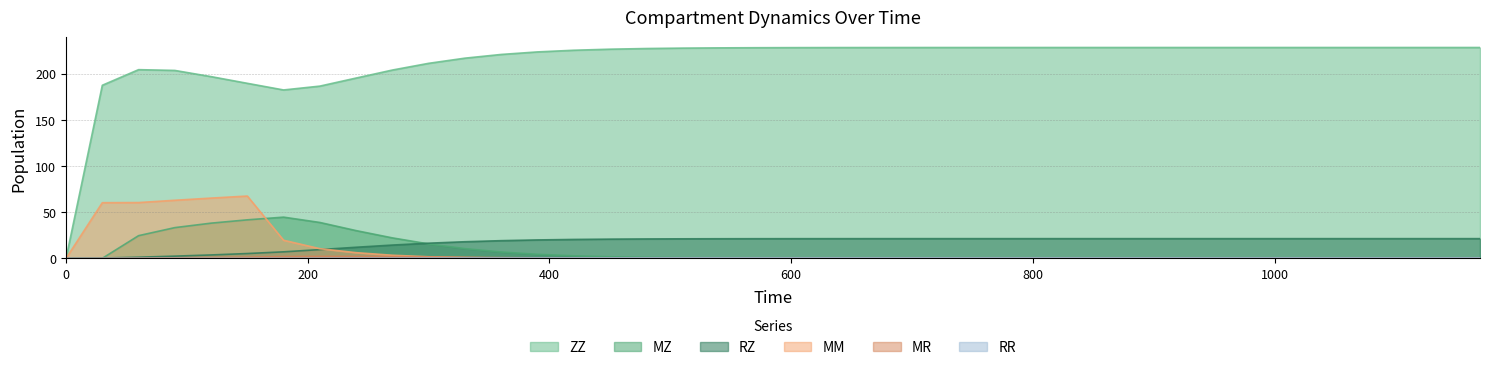

What is the greatest value displayed?

228.2